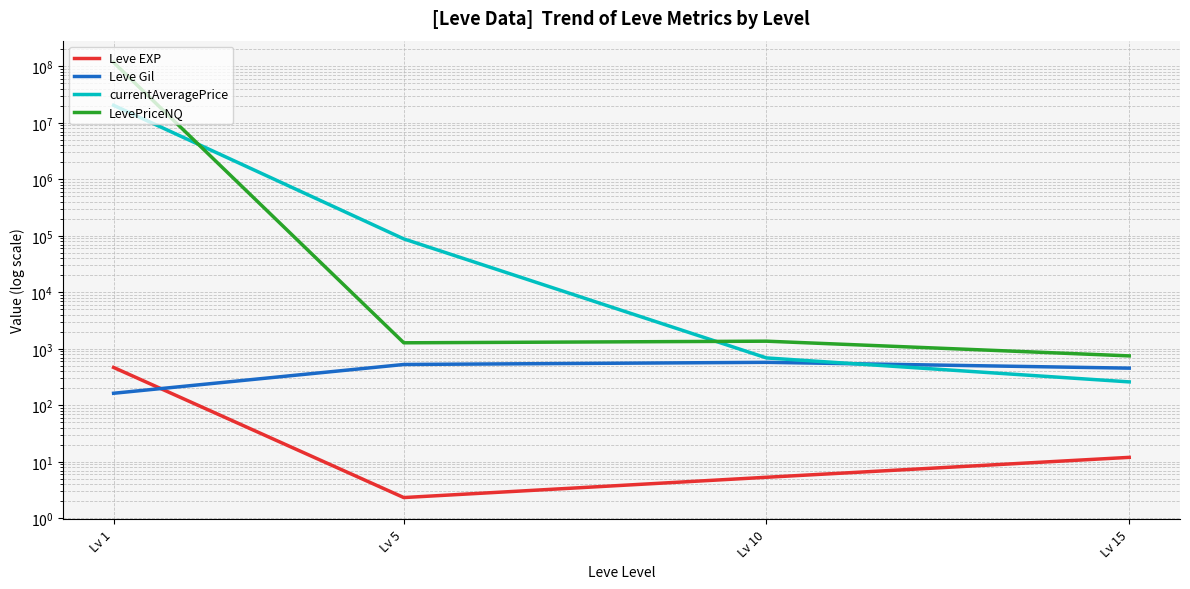

At how many categories does at least one series exceed 73536928?

1